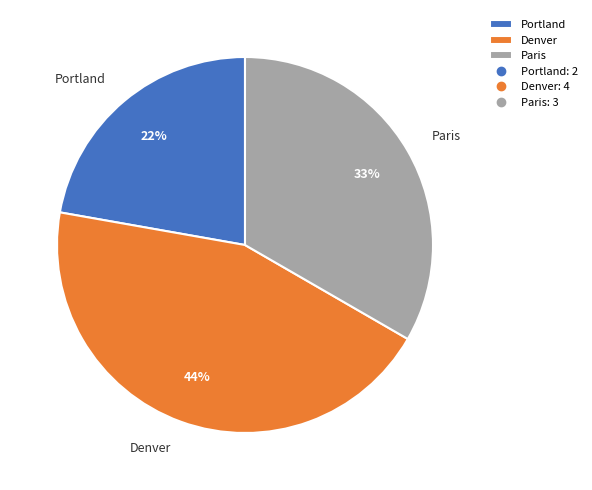

Is it true that Portland is 35% of the pie?

False